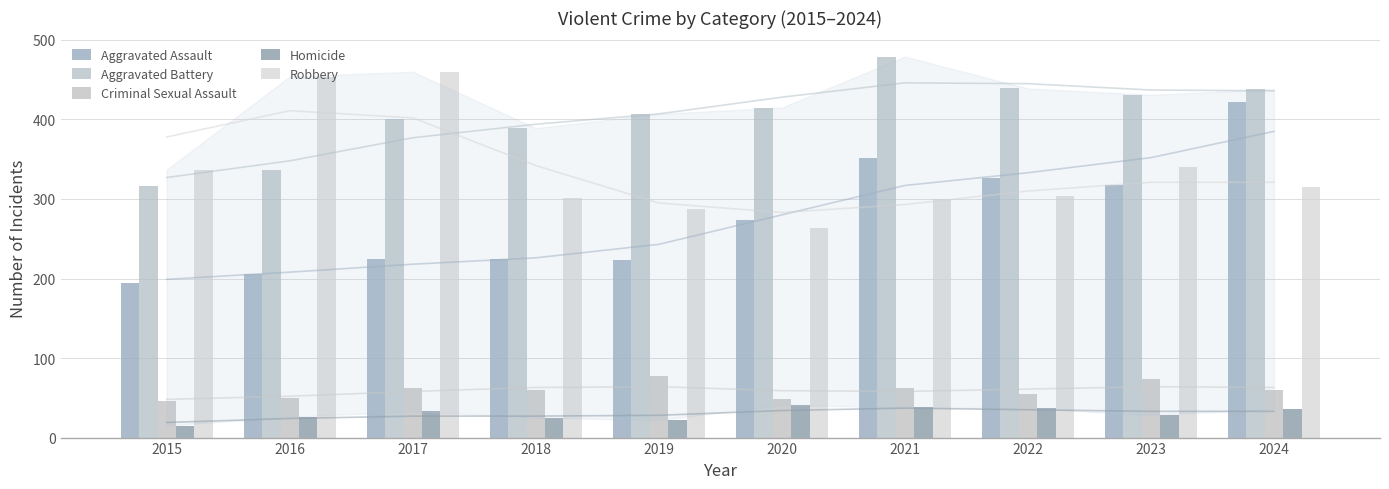

At which category is the sum across all series the highest?

2024